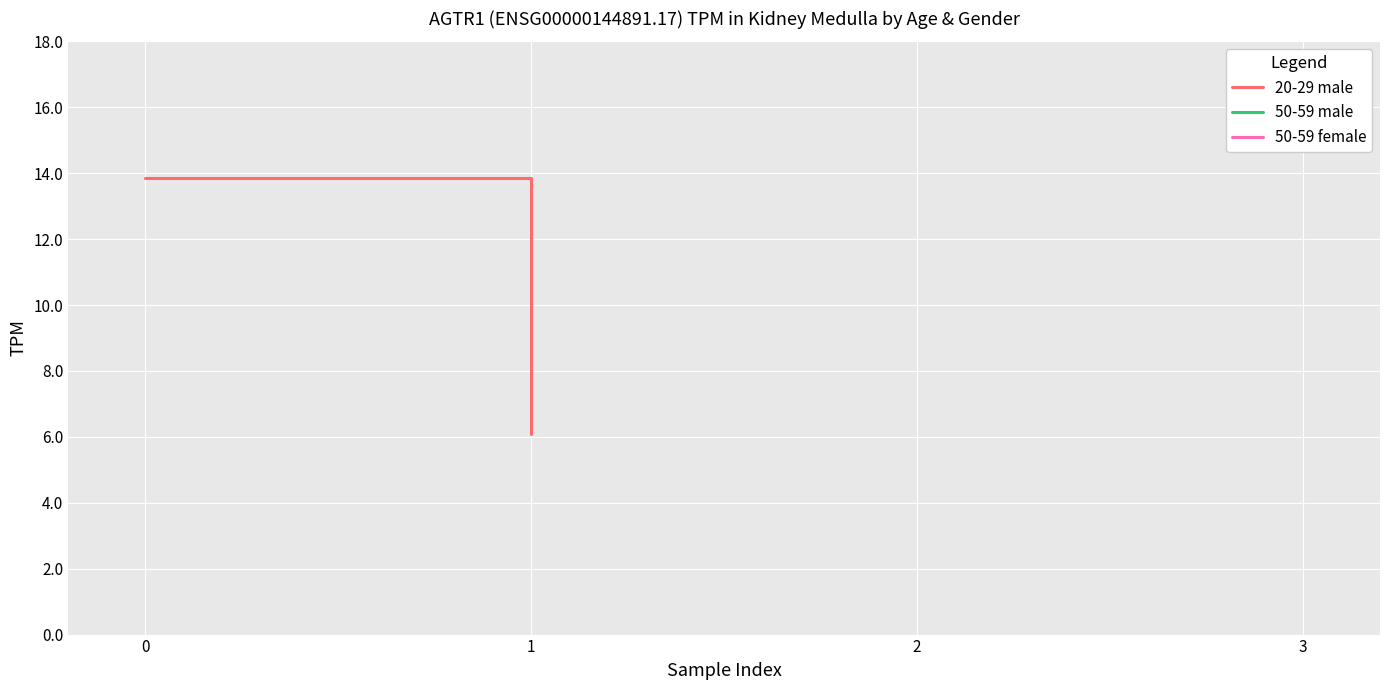

Does the chart display data point markers on the line(s)?

No